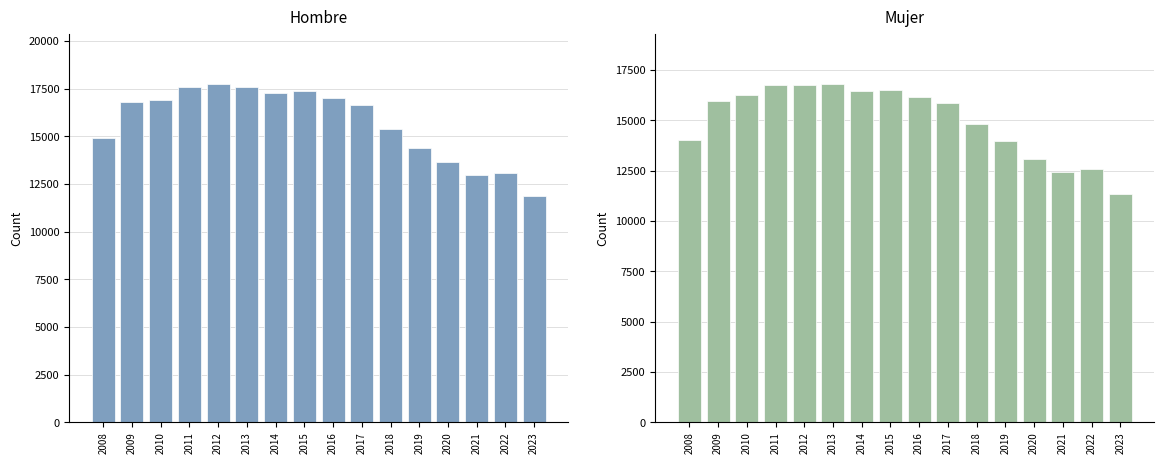

Where is Mujer nearest to the value 14054?

2008